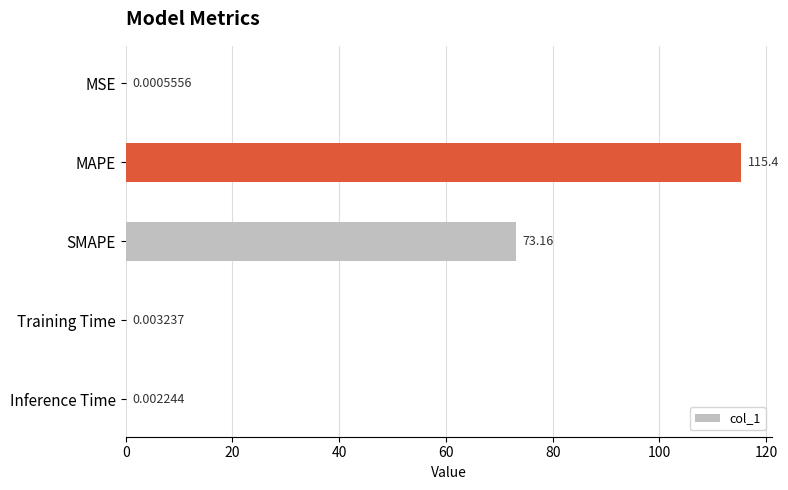

Does the chart contain stacked bars?

No